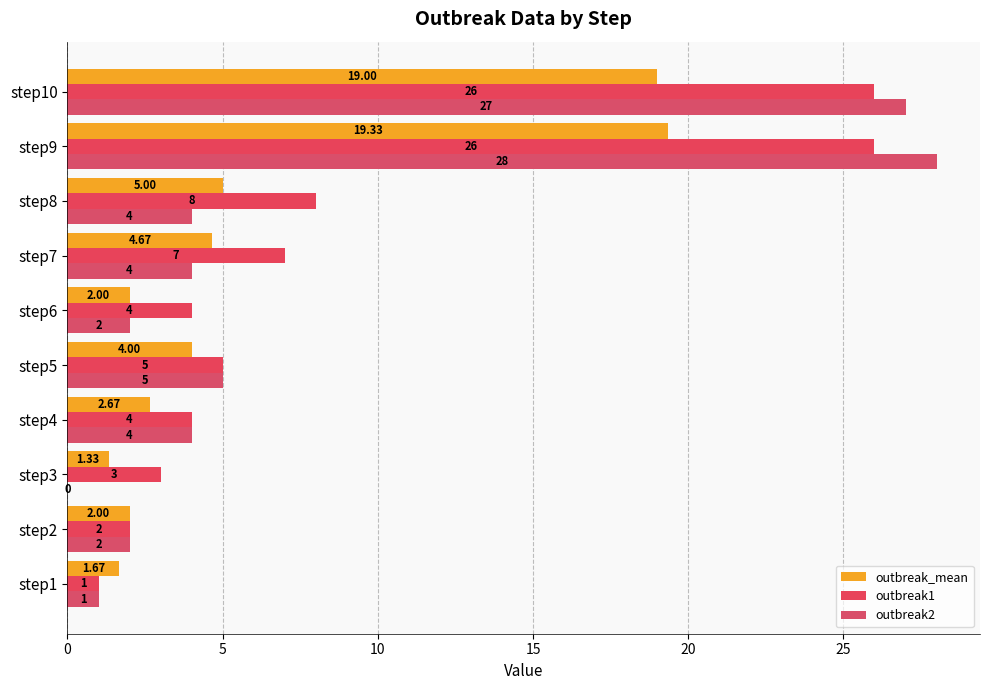

At which label is outbreak1 closest to 13?

step8